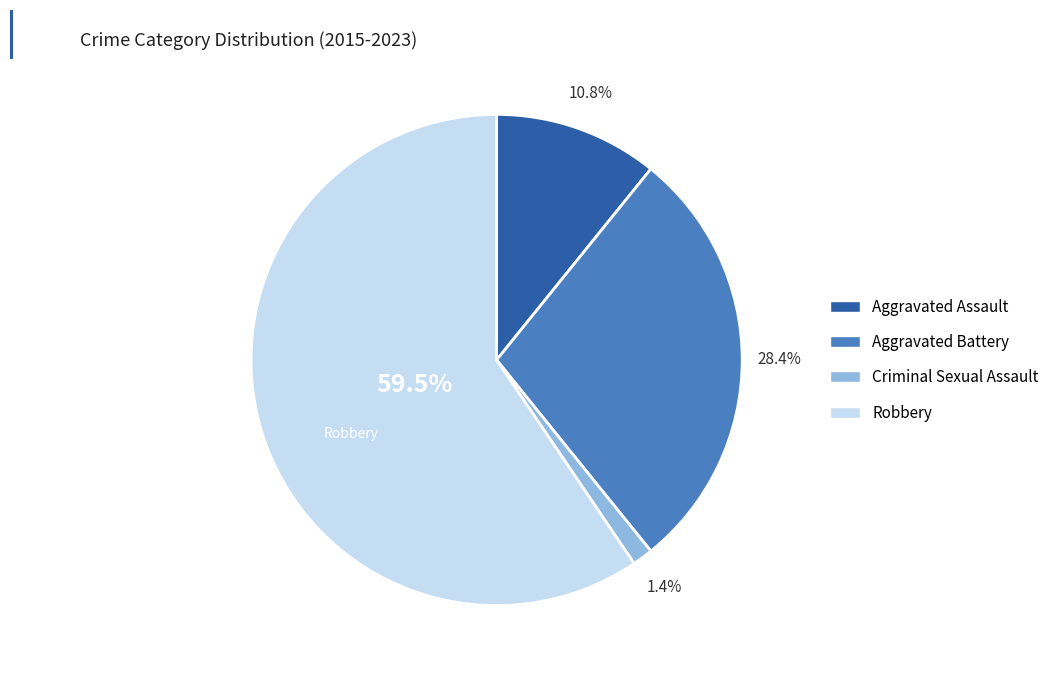

Does any single category account for the majority?

Yes